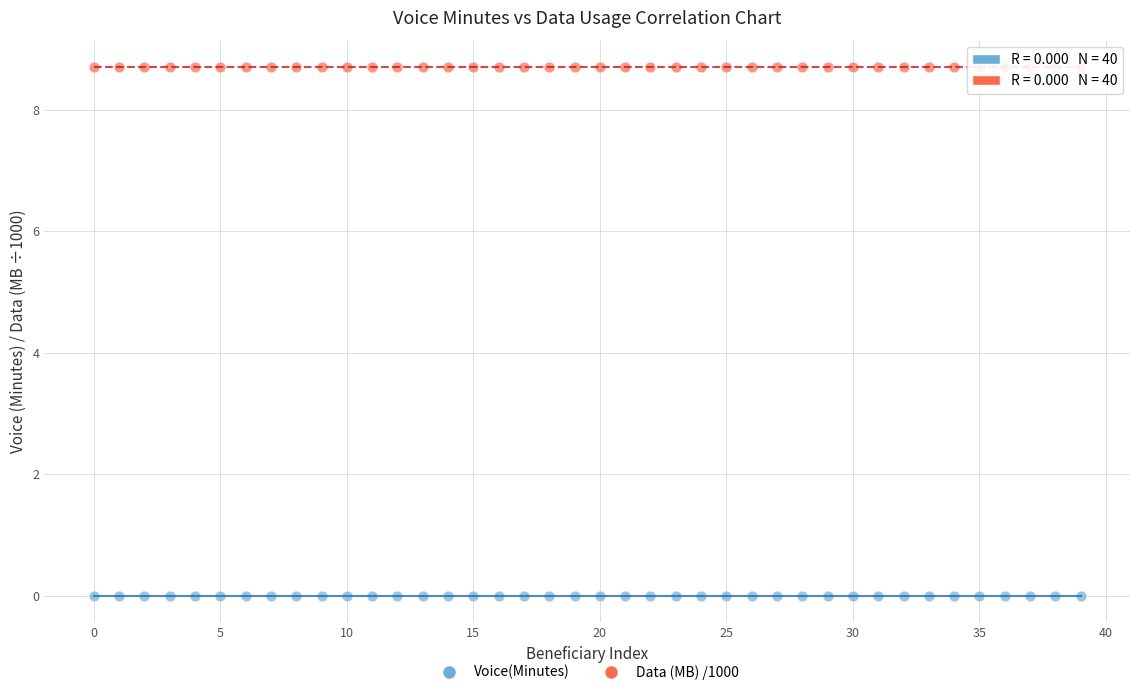

Which series reaches the maximum Y coordinate?

Data (MB) /1000